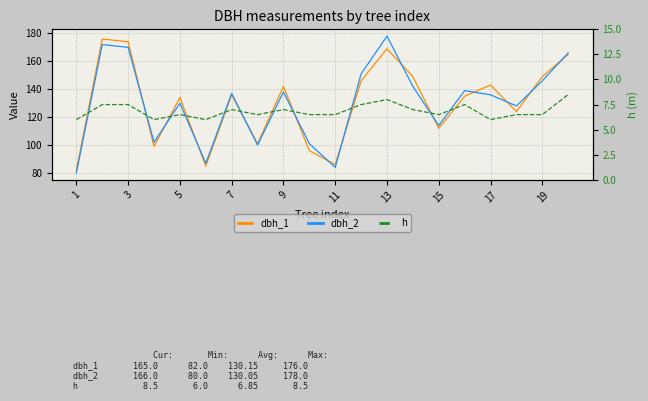

True or false: dbh_2 has more than 1 interior local peaks.

True